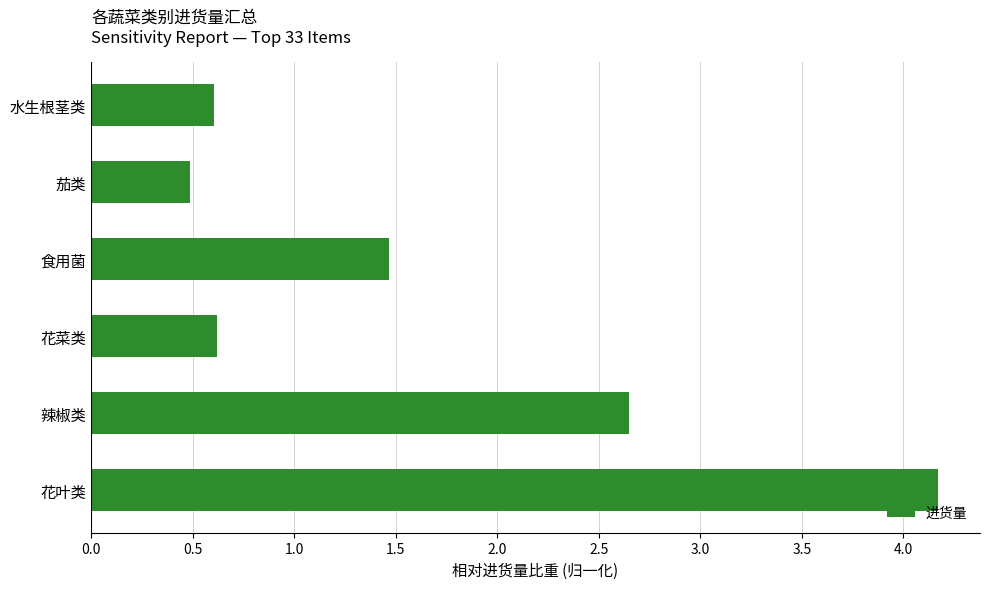

Which has a higher value, 花菜类 or 茄类?

花菜类